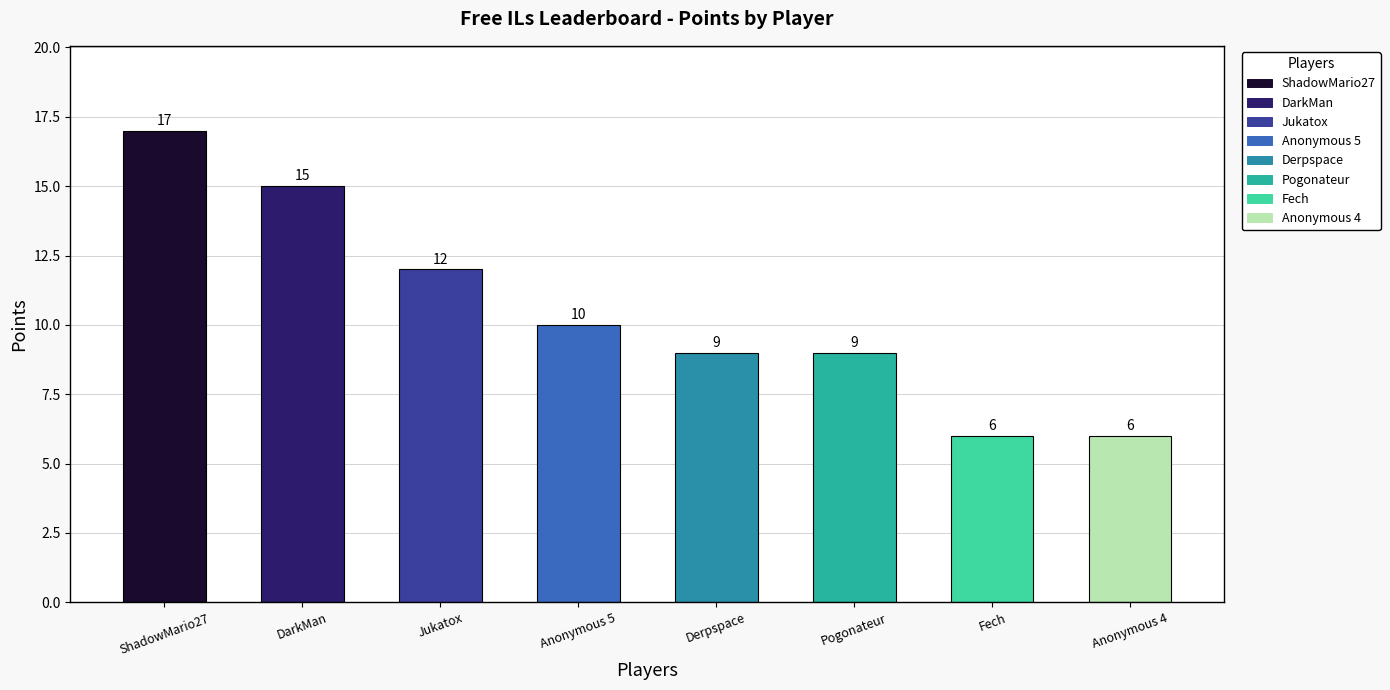

Reading left to right, transcribe all the data shown in this chart.

ShadowMario27=17	DarkMan=15	Jukatox=12	Anonymous 5=10	Derpspace=9	Pogonateur=9	Fech=6	Anonymous 4=6